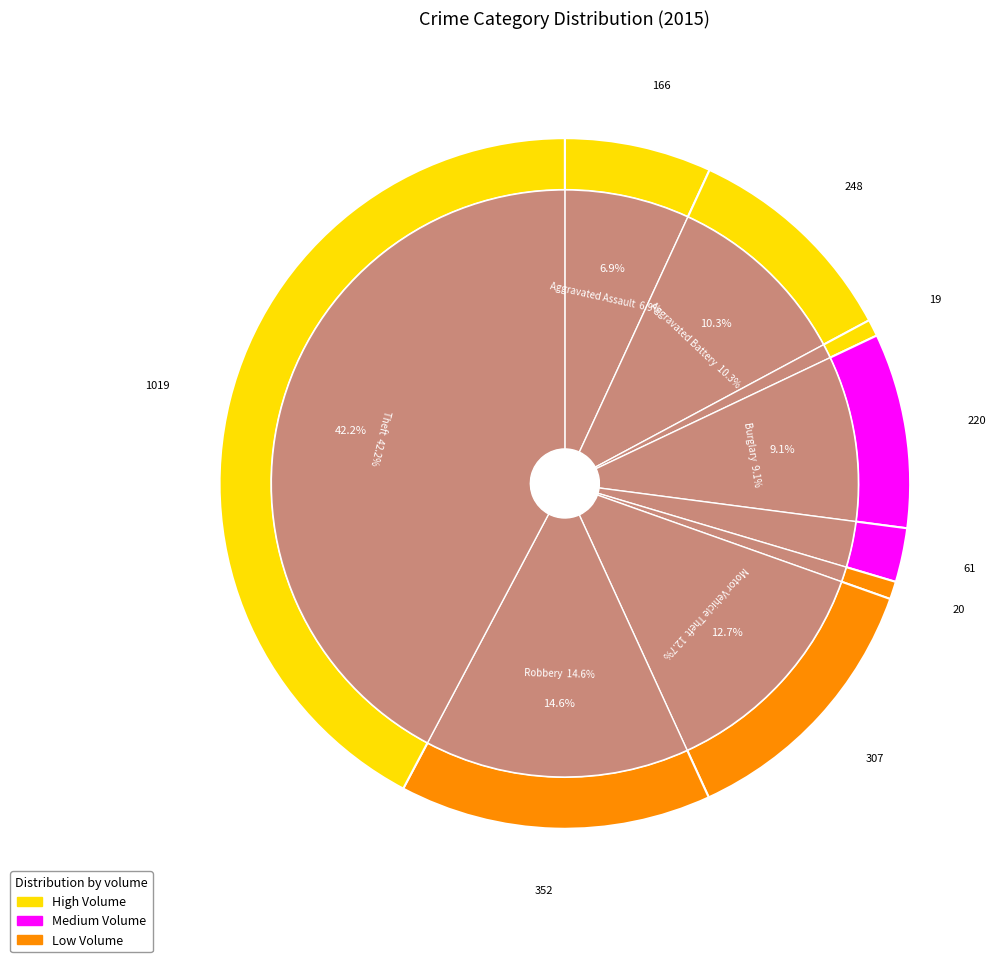

To the nearest percent, what is the combined percentage of Arson and Criminal Sexual Assault?

3%